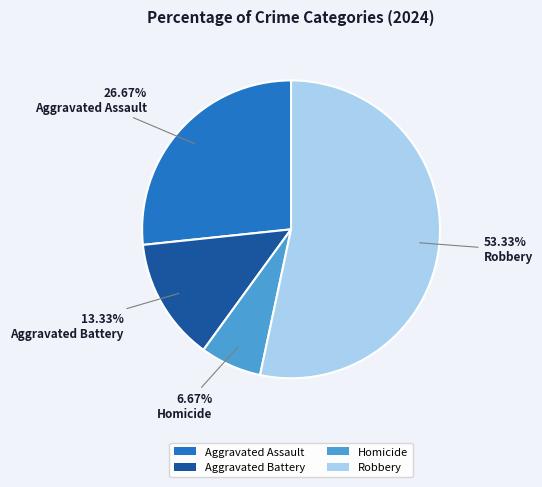

Which category has the smallest portion of the pie?

Homicide